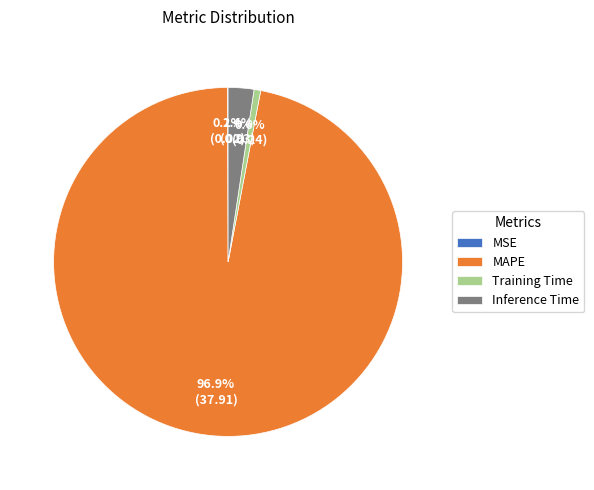

What portion of the pie excludes Training Time?

99.4%